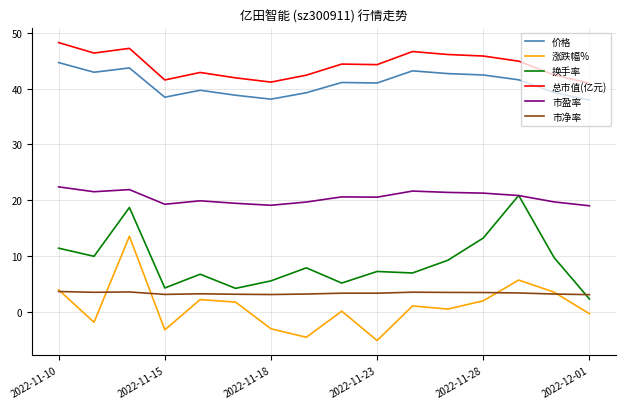

What is the maximum value for 涨跌幅%?

13.6